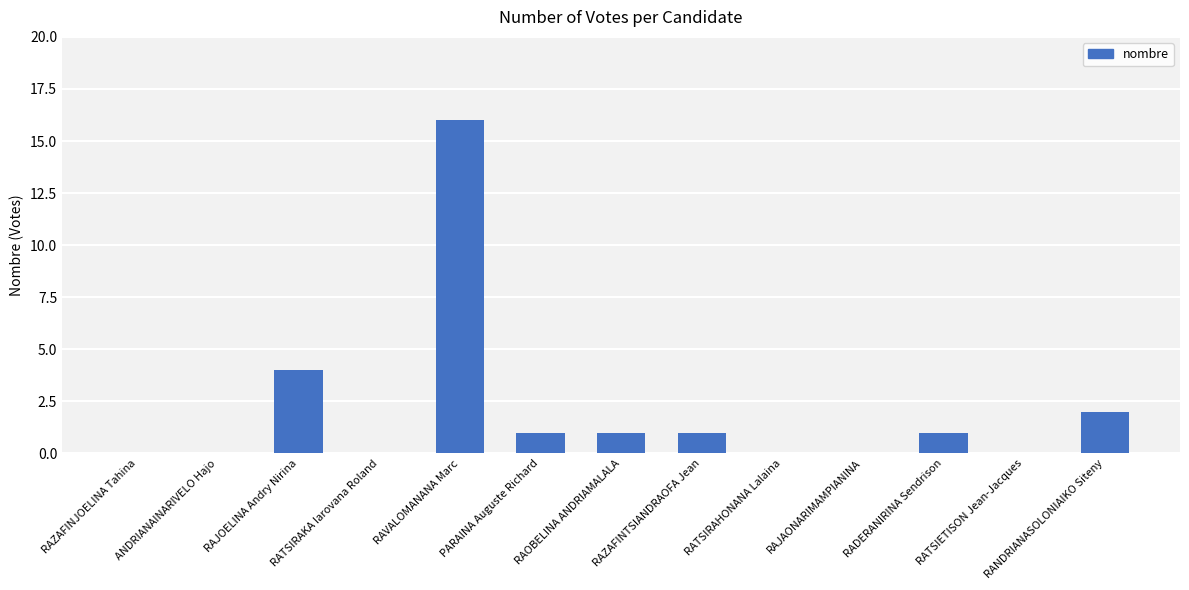

Is it true that the value at RATSIRAKA Iarovana Roland is 0?

True